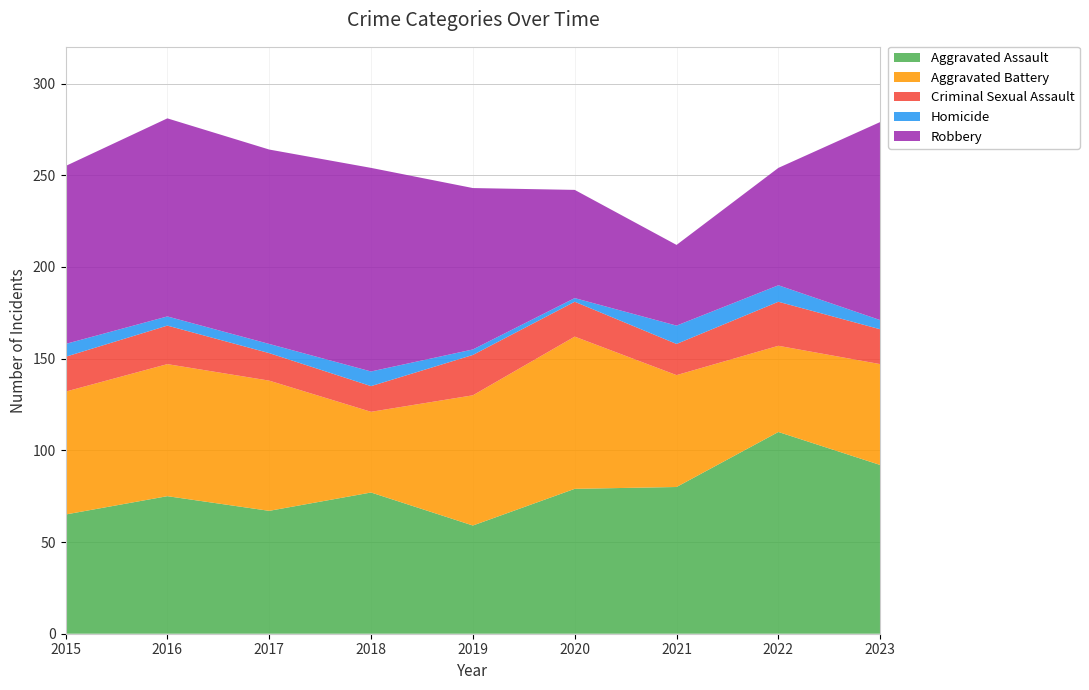

Reading right to left, what are all the values shown in this chart?

Aggravated Assault: 92	110	80	79	59	77	67	75	65
Aggravated Battery: 55	47	61	83	71	44	71	72	67
Criminal Sexual Assault: 19	24	17	19	22	14	15	21	19
Homicide: 5	9	10	2	3	8	5	5	7
Robbery: 108	64	44	59	88	111	106	108	97